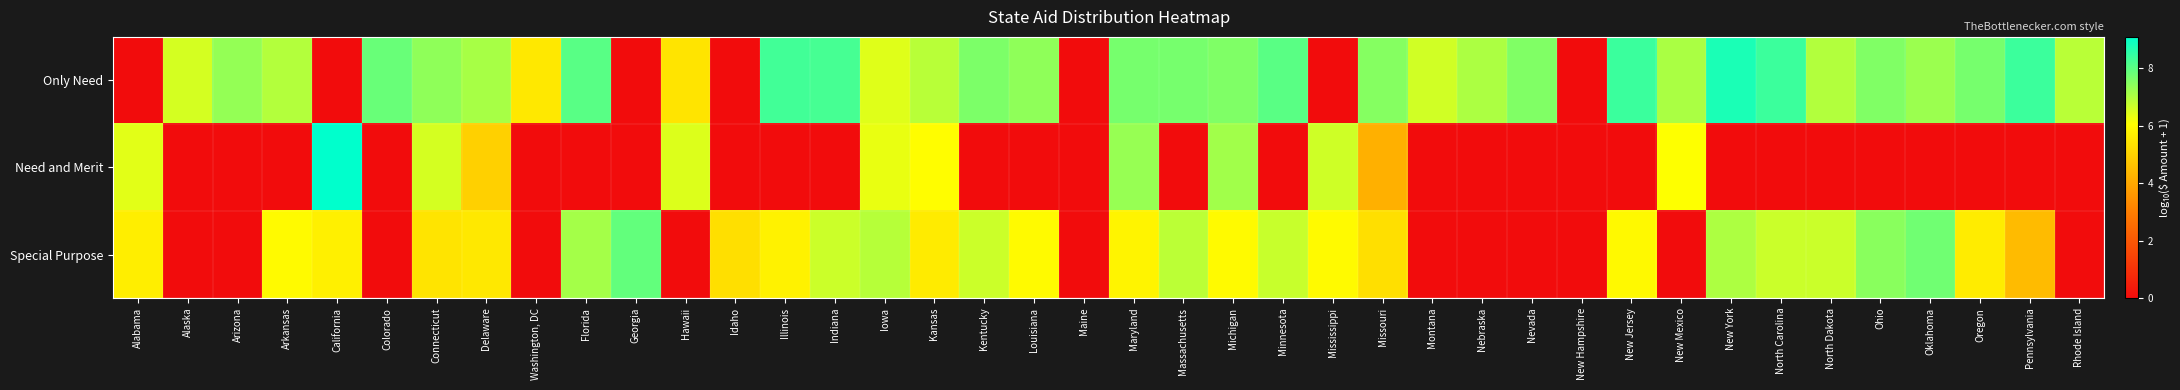

What is the spread (max minus min) of values at California?

9.1